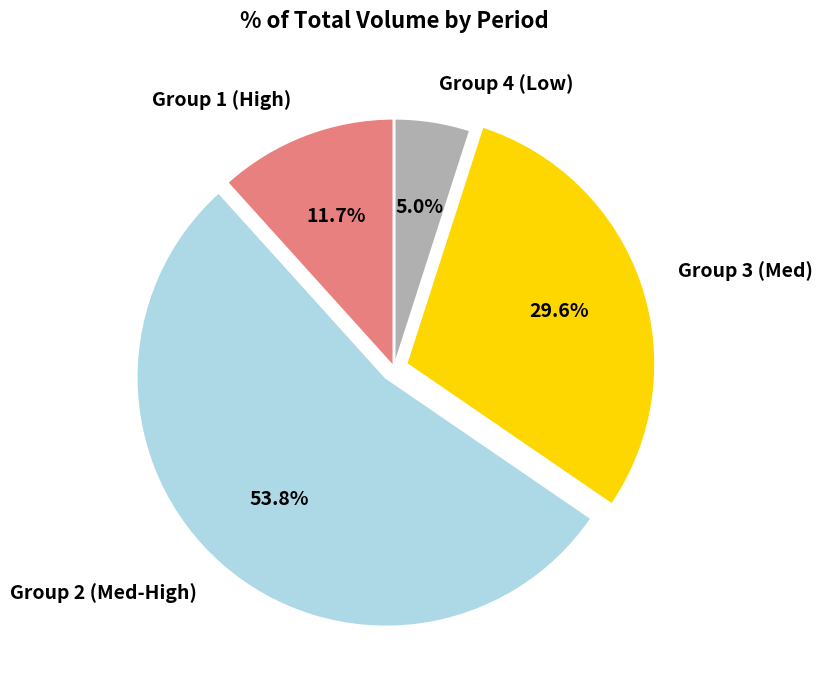

Combined, do Group 4 (Low) and Group 1 (High) account for over 50%?

No